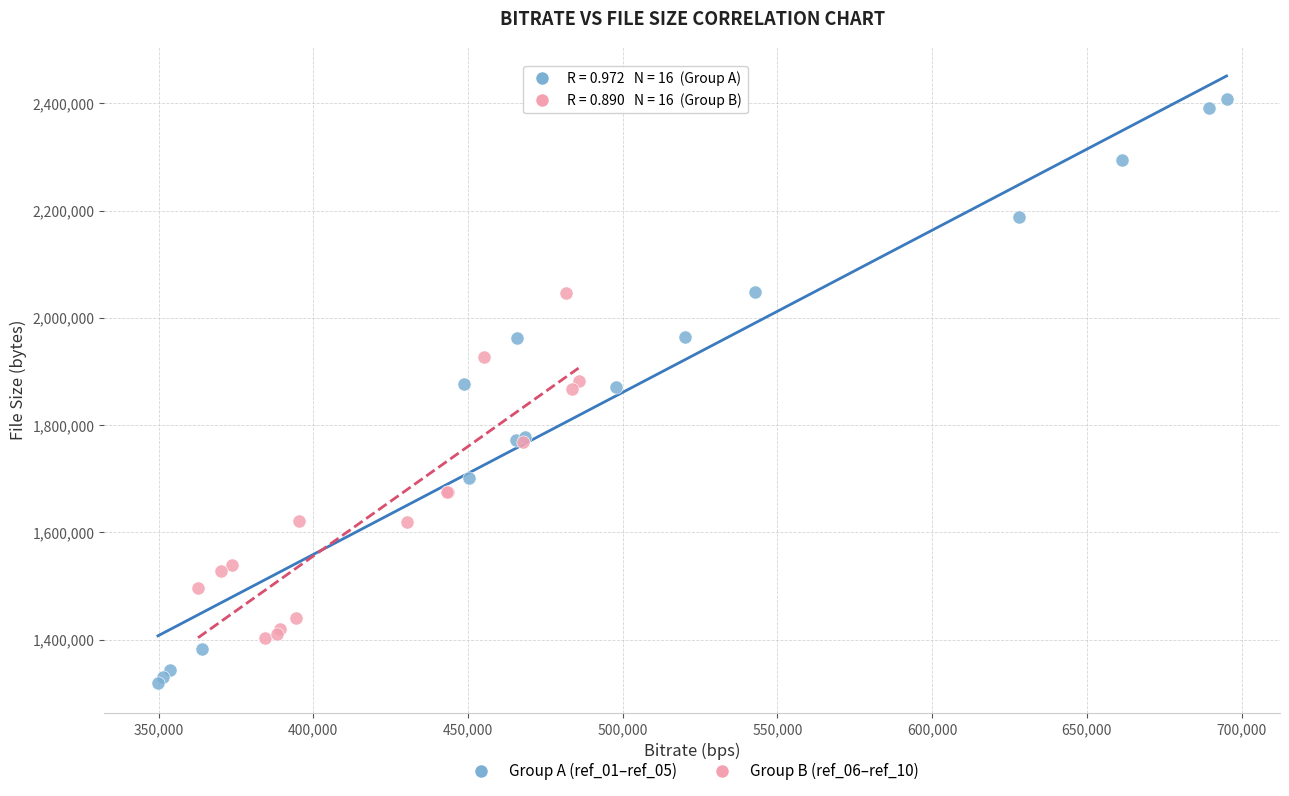

Which series reaches the maximum Y coordinate?

Group A (ref_01–ref_05)